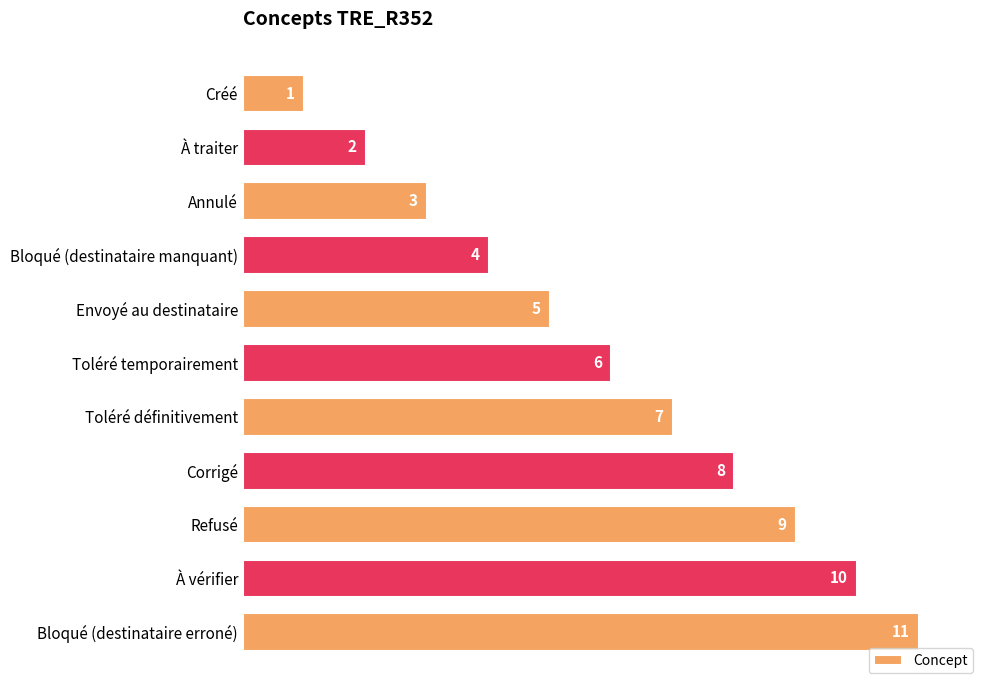

List the labels in order of value, largest first.

Bloqué (destinataire erroné), À vérifier, Refusé, Corrigé, Toléré définitivement, Toléré temporairement, Envoyé au destinataire, Bloqué (destinataire manquant), Annulé, À traiter, Créé